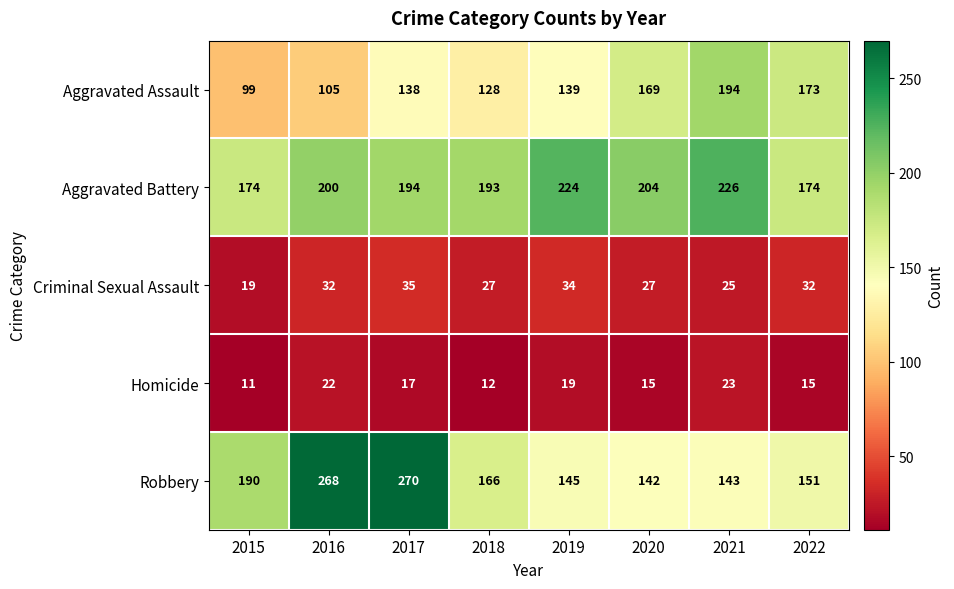

How many categories are shown in the chart?

8